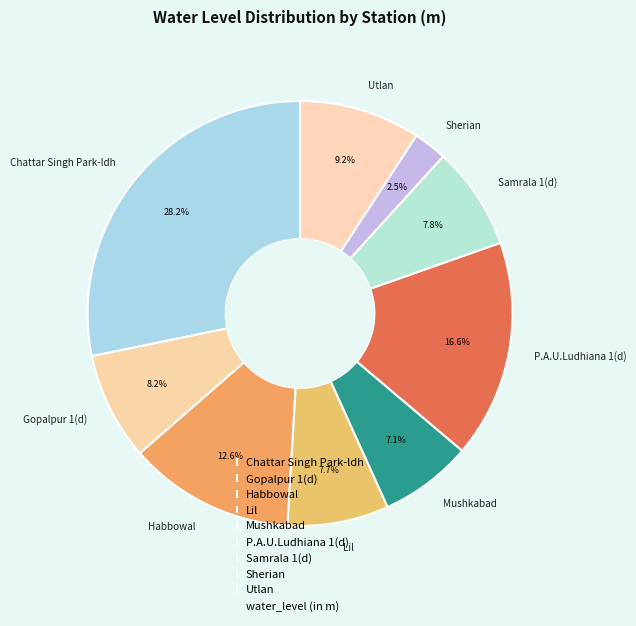

How many slices are in this pie chart?

9